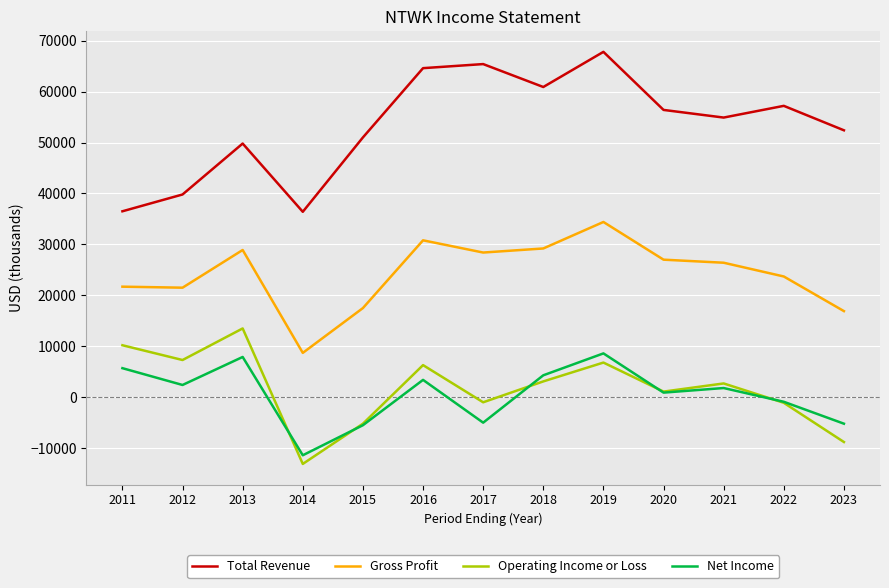

Is this an area chart (filled region under the line)?

No